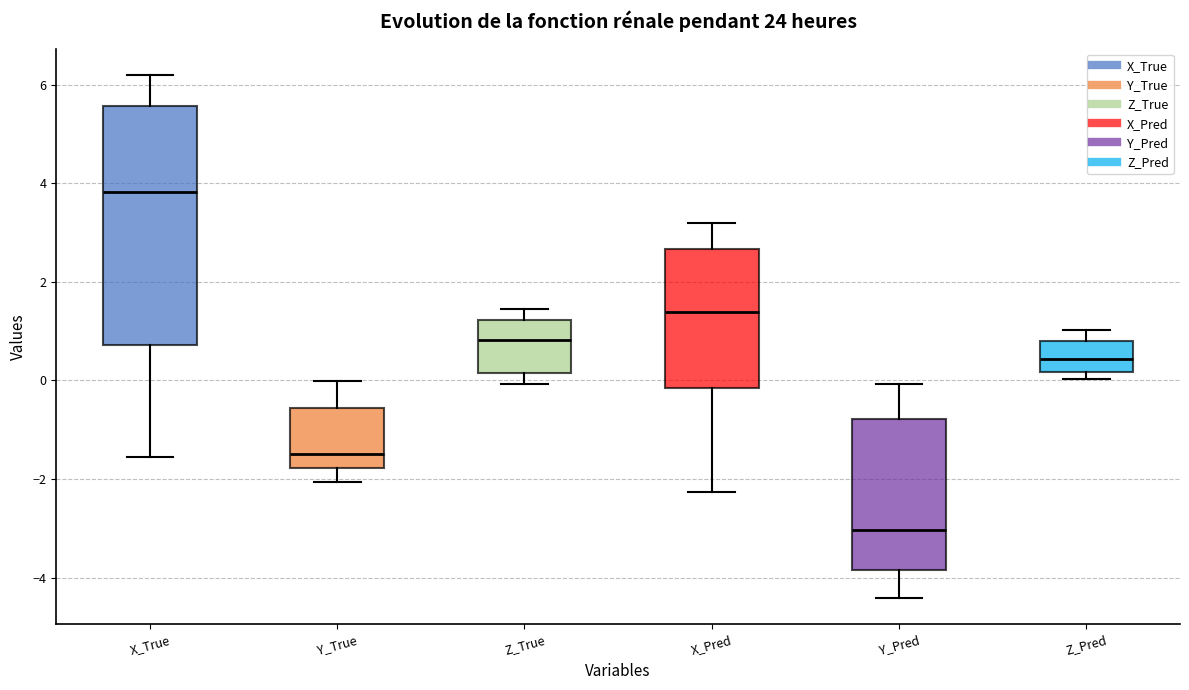

Comparing the boxes themselves (not the whiskers), which one is the tallest?

X_True